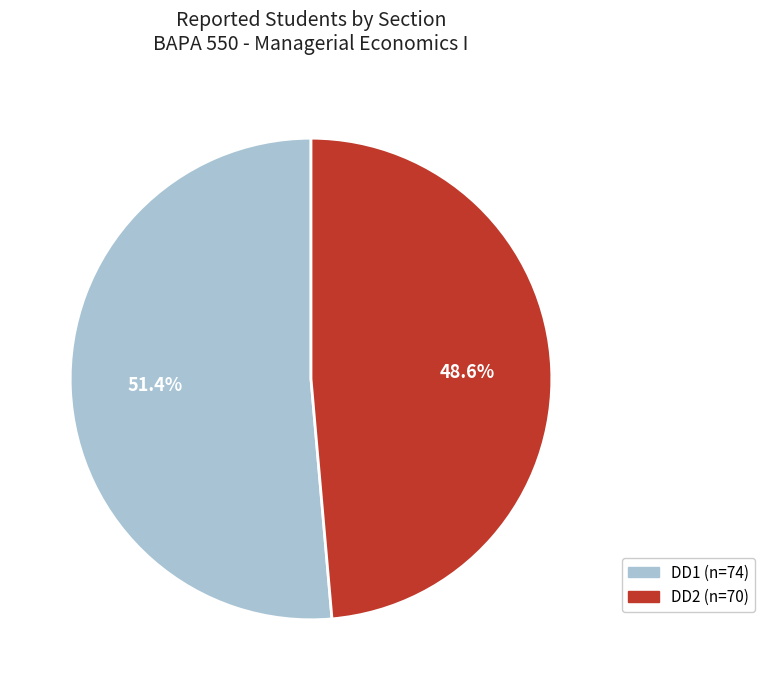

What percentage is the DD1 slice, to the nearest percent?

51%